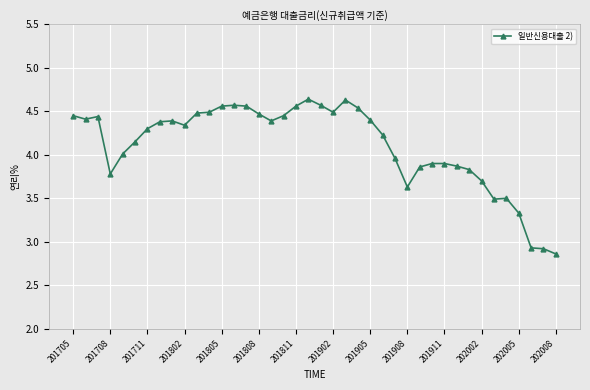

True or false: the data has more than 0 interior local peaks.

True